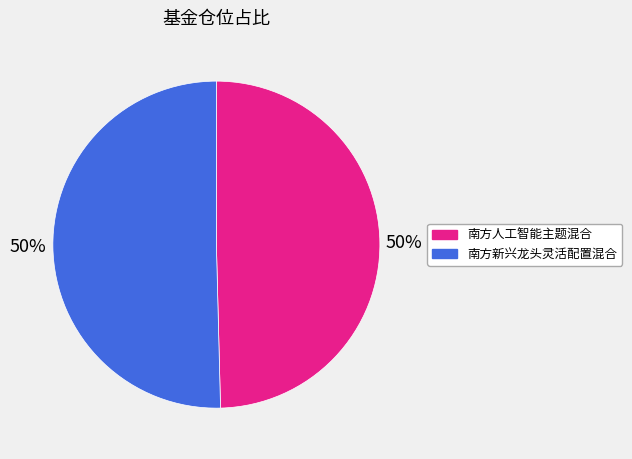

How many segments does this pie chart have?

2